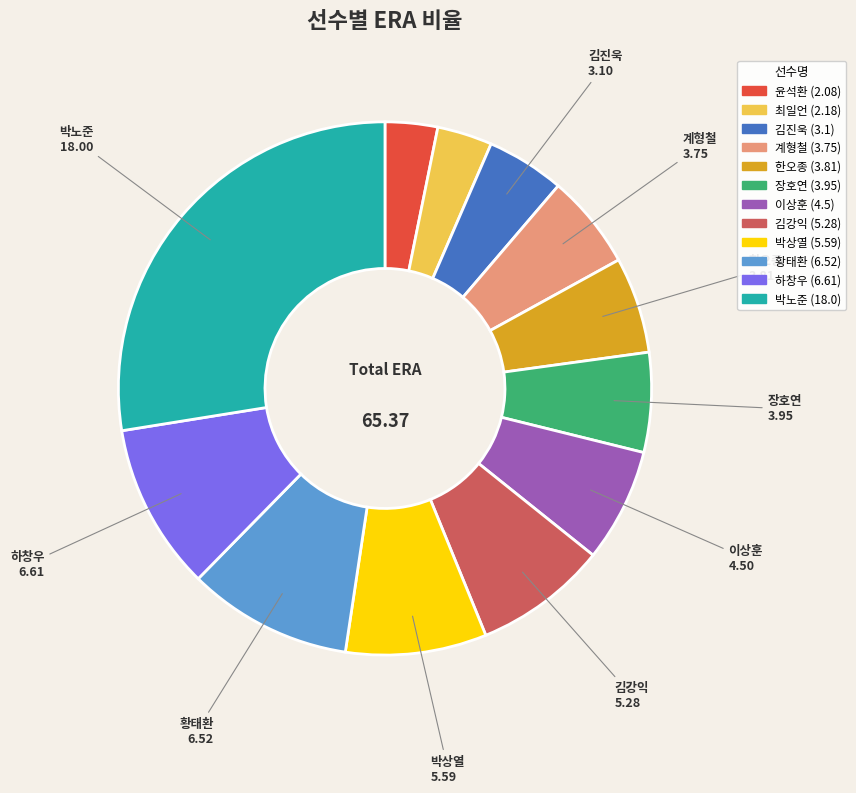

True or false: 이상훈 accounts for 1% of the total.

False